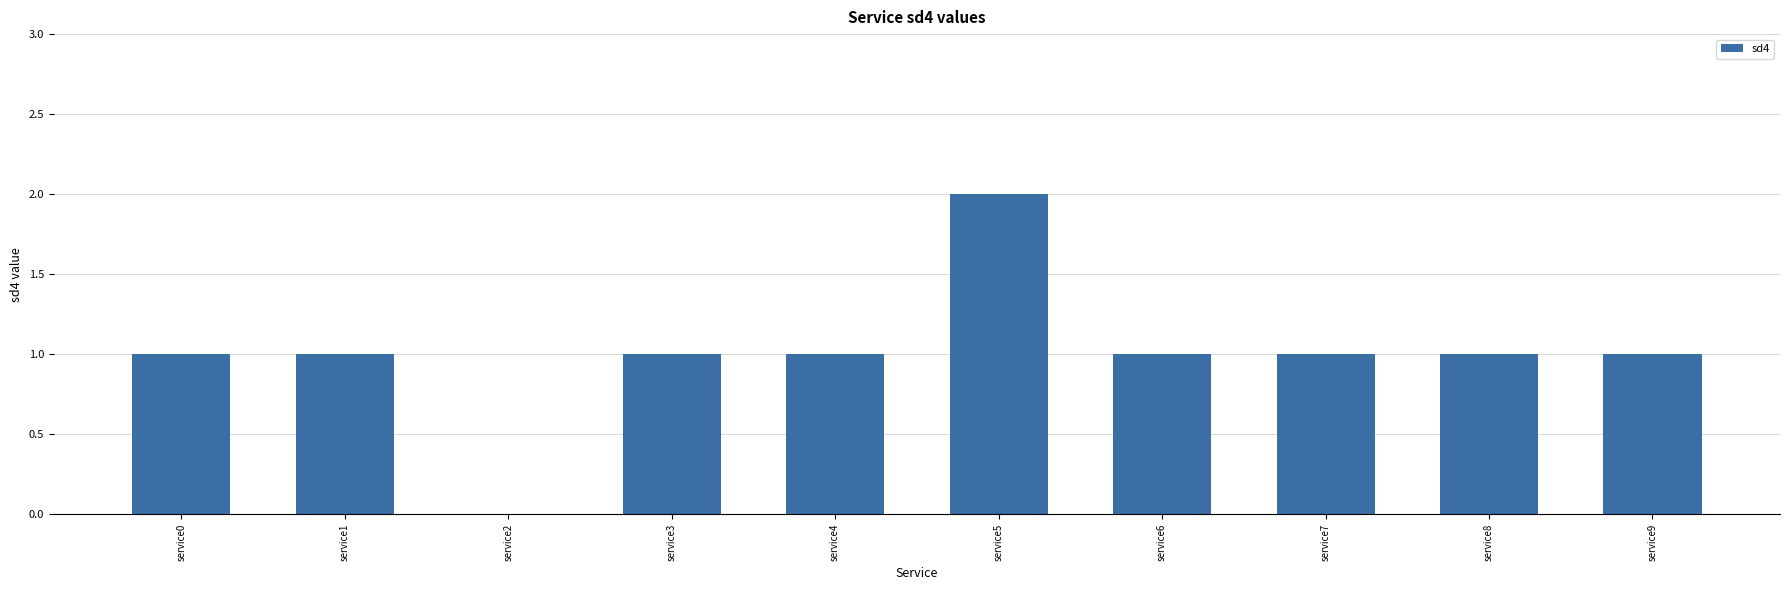

True or false: the data shows 1 at service6.

True